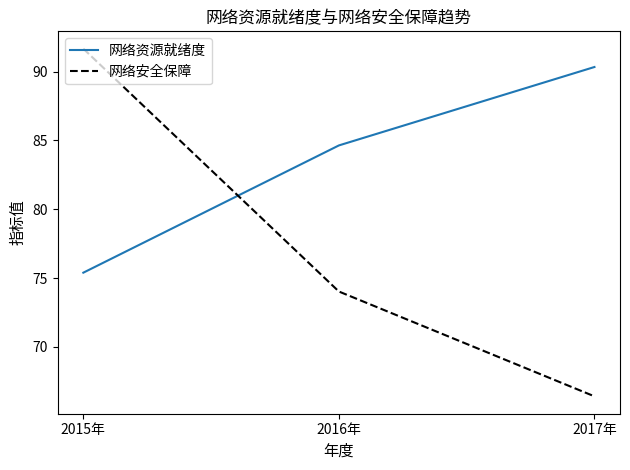

Is this an area chart (filled region under the line)?

No